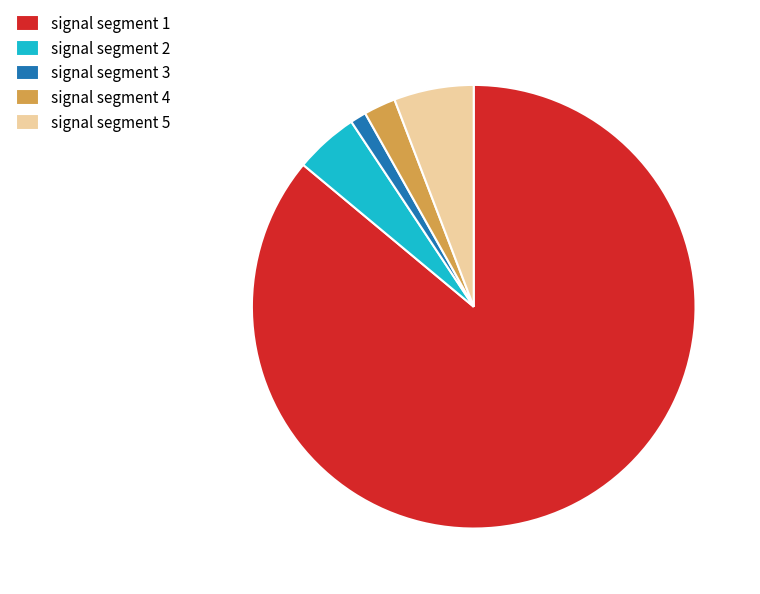

Is signal segment 1 the majority of the pie?

Yes